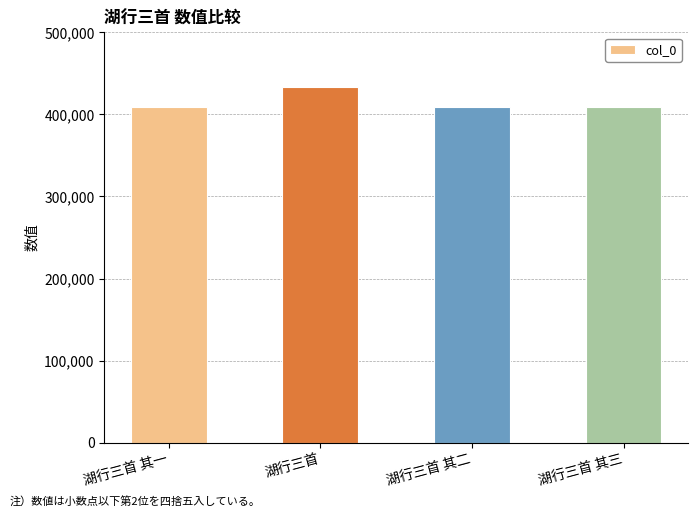

What is the smallest value displayed?

408732